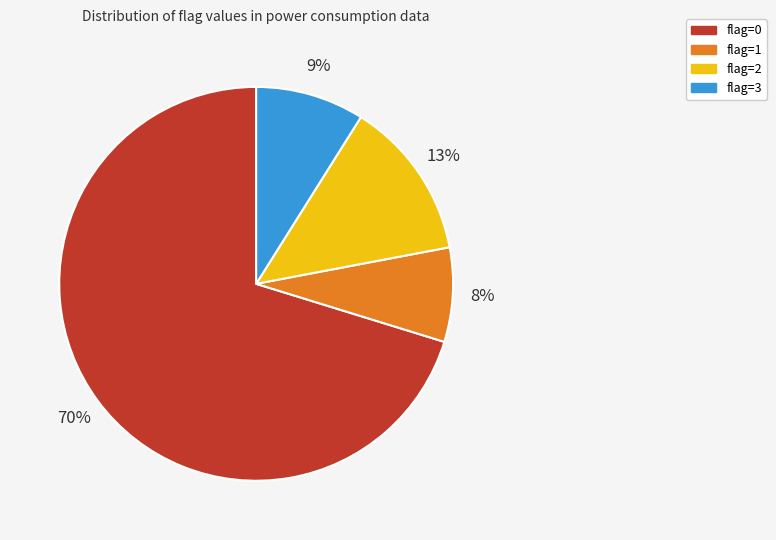

Is there any slice that represents more than half of the pie?

Yes